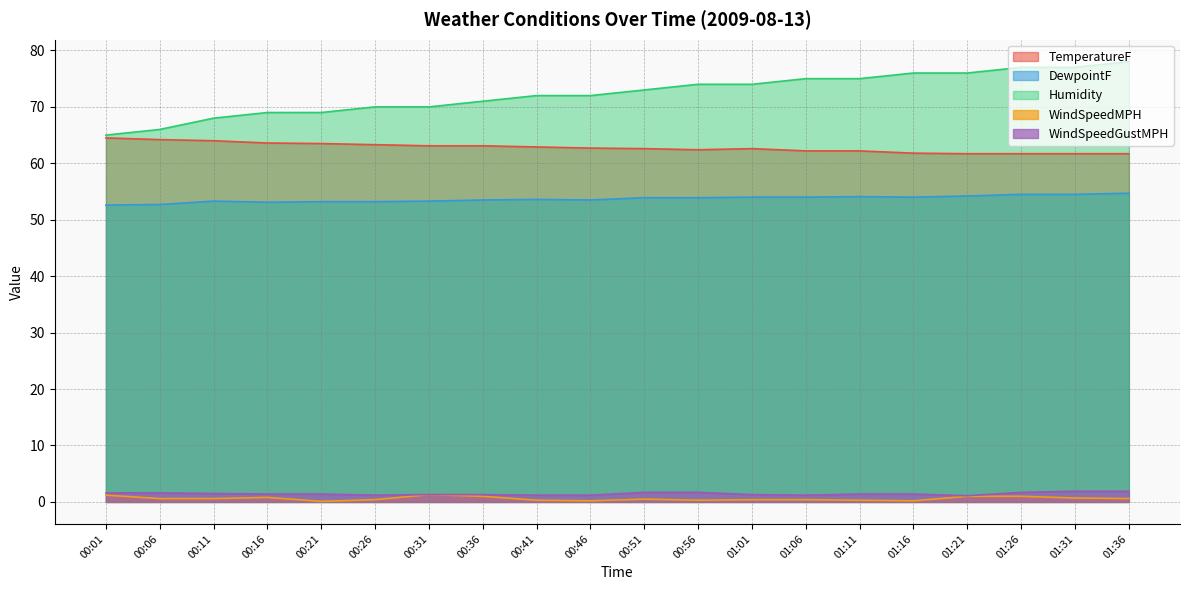

The value of WindSpeedMPH at 01:16 is 0.2. True or false?

True